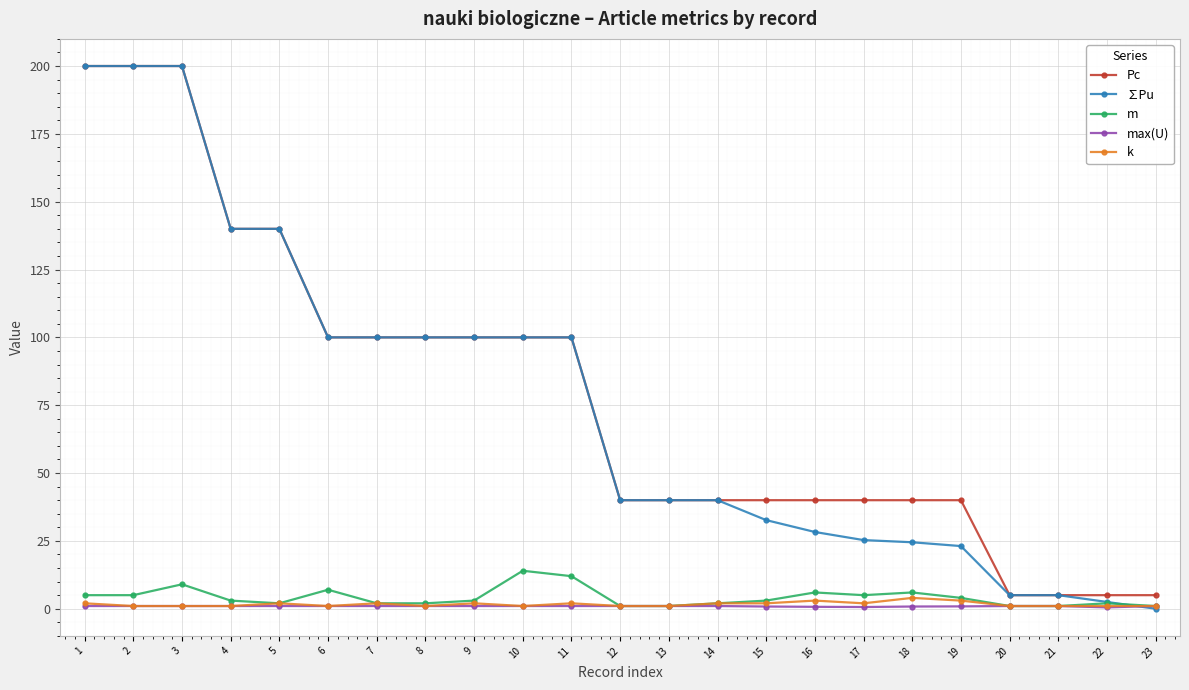

Is it true that ∑Pu equals 25.3 at 17?

True